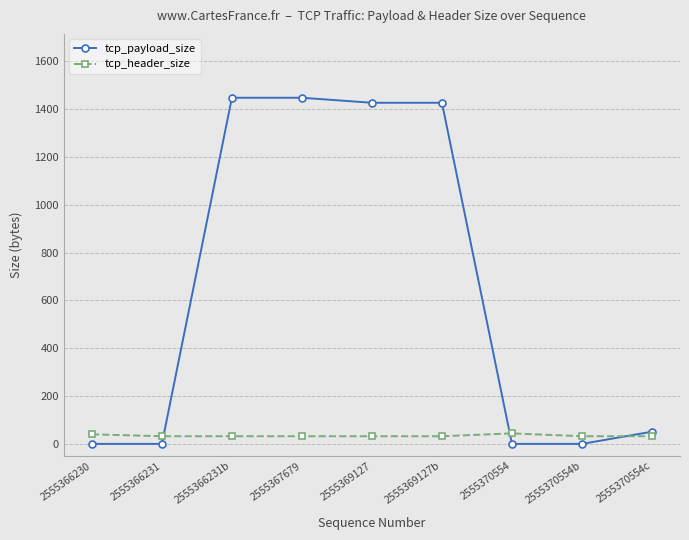

What is the difference between the highest and lowest values at 2555369127?

1395